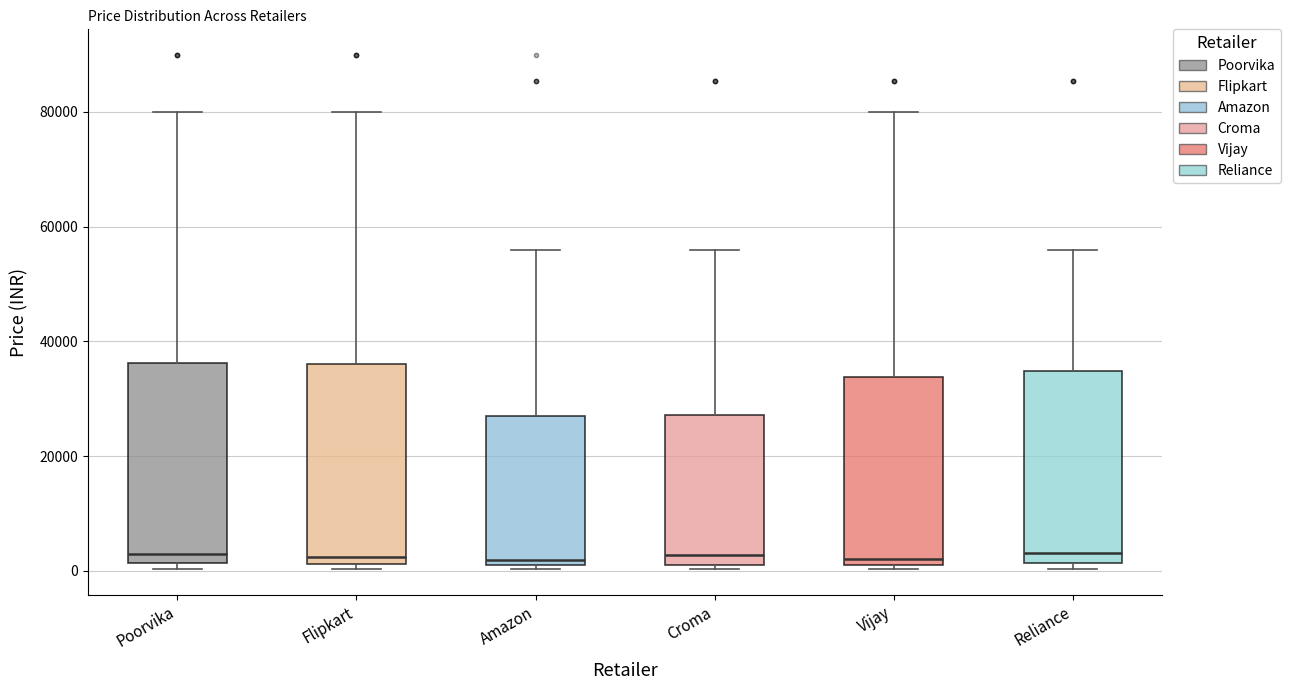

Reading left to right, read every box against the y-axis: the position of its median line, the range the box covers, and the ends of its whiskers. The values are not printed on the chart, so give them approximately, as read against the axis.

Poorvika: median 2000 (just above the box's lower edge), box 2000 to 36000, whiskers 0 to 80000
Flipkart: median 2000 (just above the box's lower edge), box 2000 to 36000, whiskers 0 to 80000
Amazon: median 2000, box 0 to 26000, whiskers 0 (just below the box's lower edge) to 56000
Croma: median 2000 (just above the box's lower edge), box 2000 to 28000, whiskers 0 to 56000
Vijay: median 2000, box 0 to 34000, whiskers 0 (just below the box's lower edge) to 80000
Reliance: median 4000, box 2000 to 34000, whiskers 0 to 56000